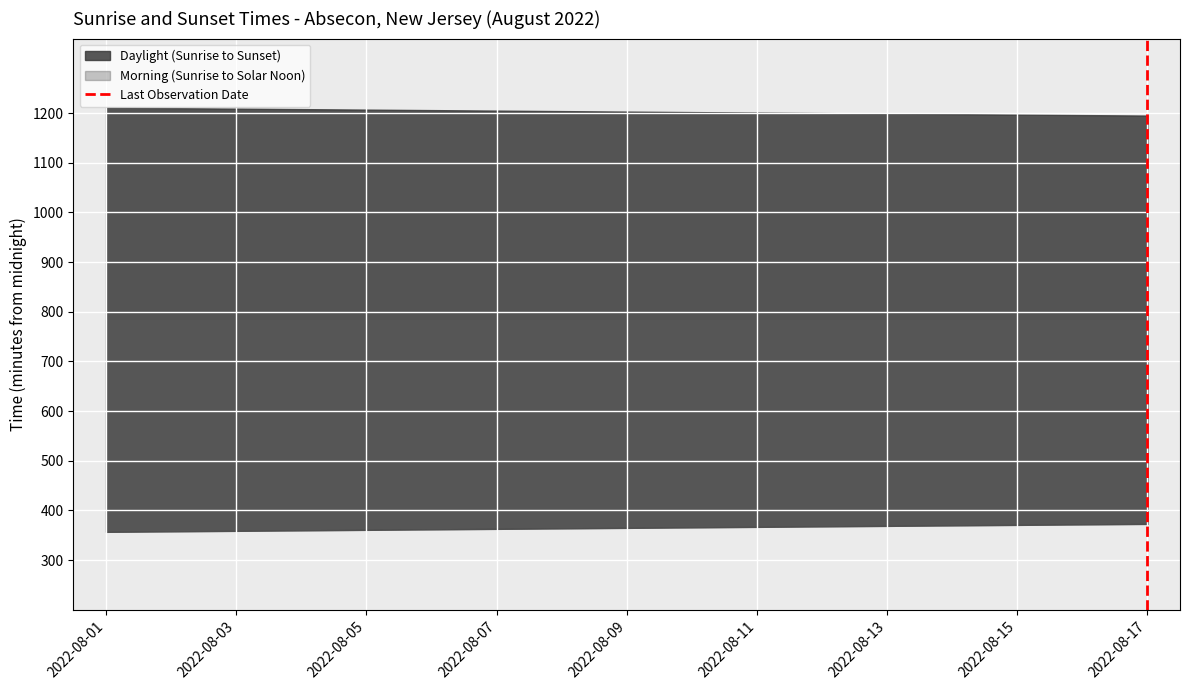

At which category does the chart reach its peak across all series?

2022-08-17